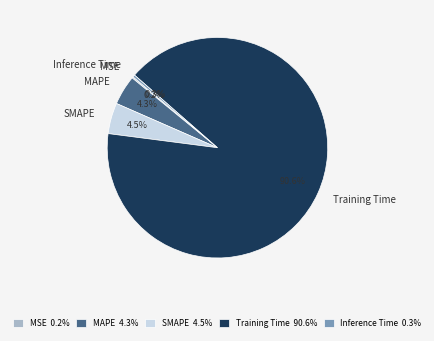

Which category accounts for the majority?

Training Time